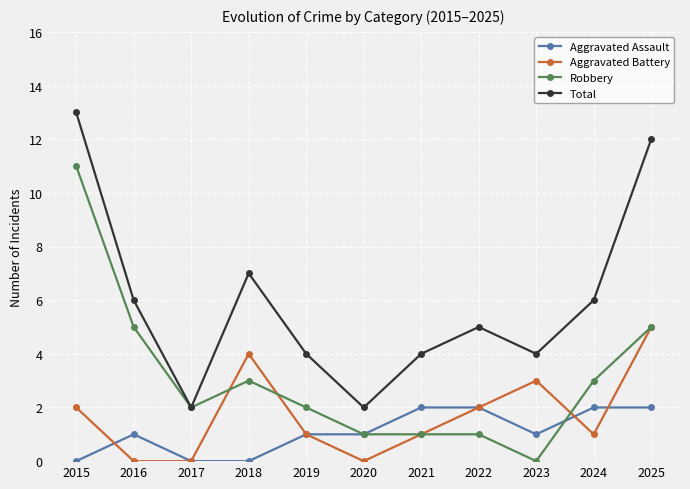

Where does the Robbery series first go above 2?

2015